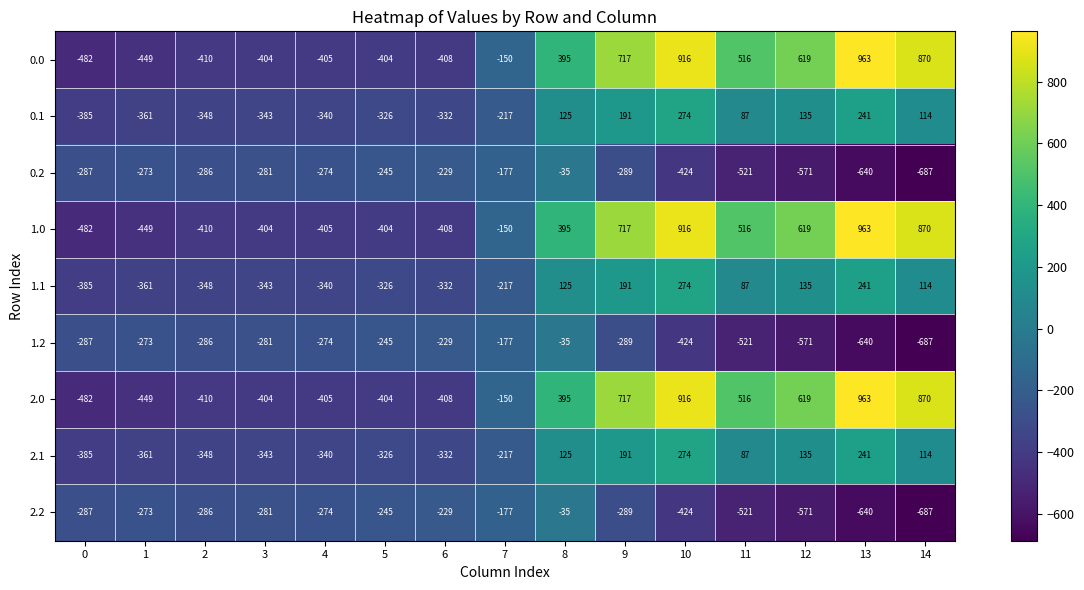

What is the difference between the 0.1 values at 12 and 8?

10